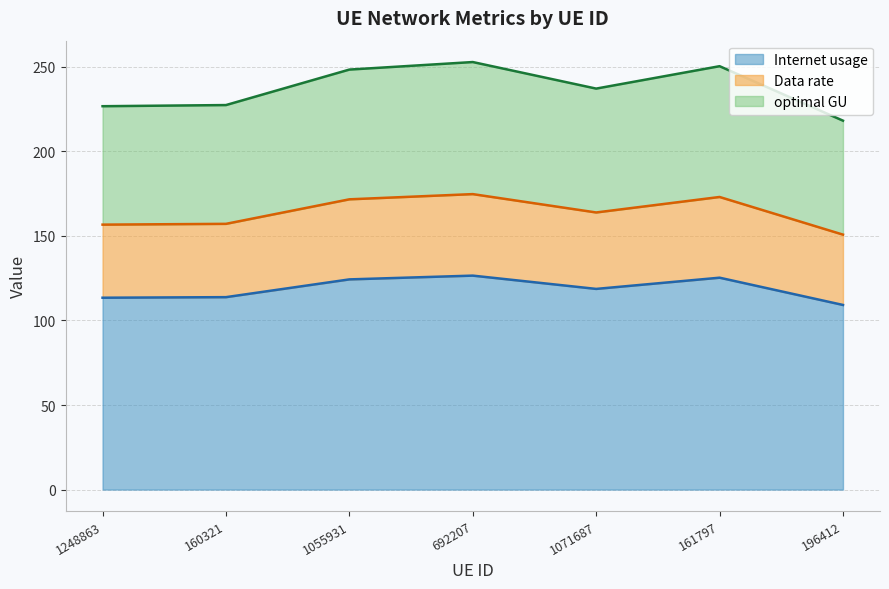

What is the difference between the maximum and second lowest values in the Internet usage series?

13.1